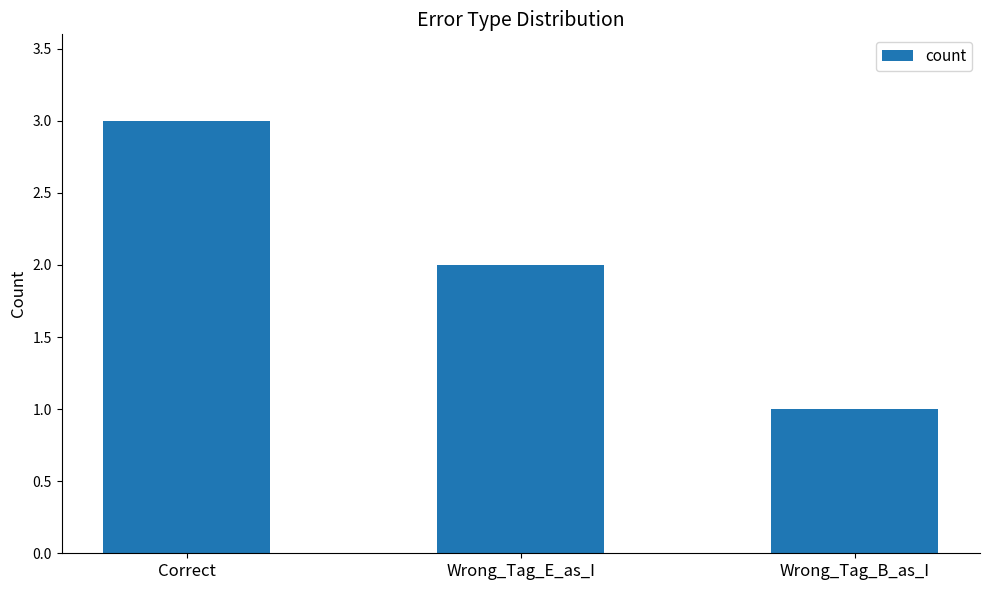

Does the chart contain stacked bars?

No